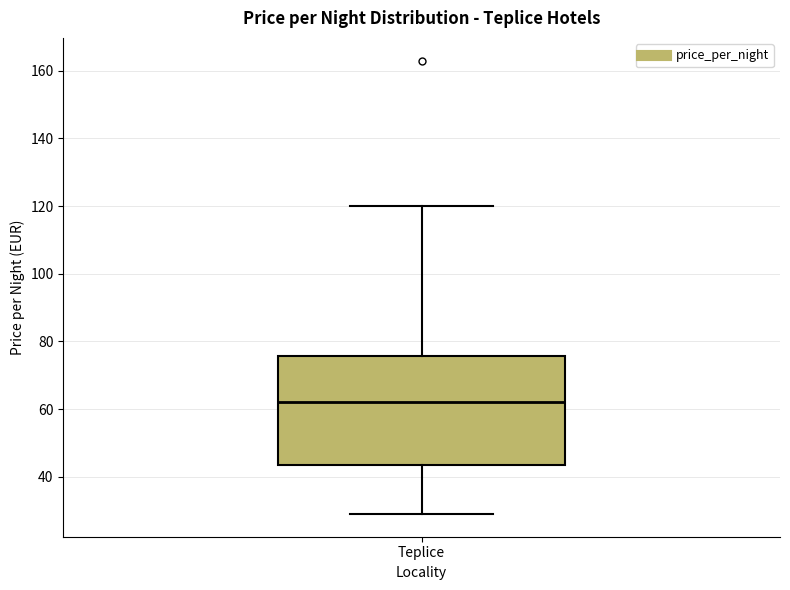

Transcribe this box plot: give where the median line is, the range the box spans, and where the two whiskers end, as read against the y-axis. The values are not printed on the chart, so give them approximately, as read against the axis.

median 62, box 44 to 76, whiskers 30 to 120